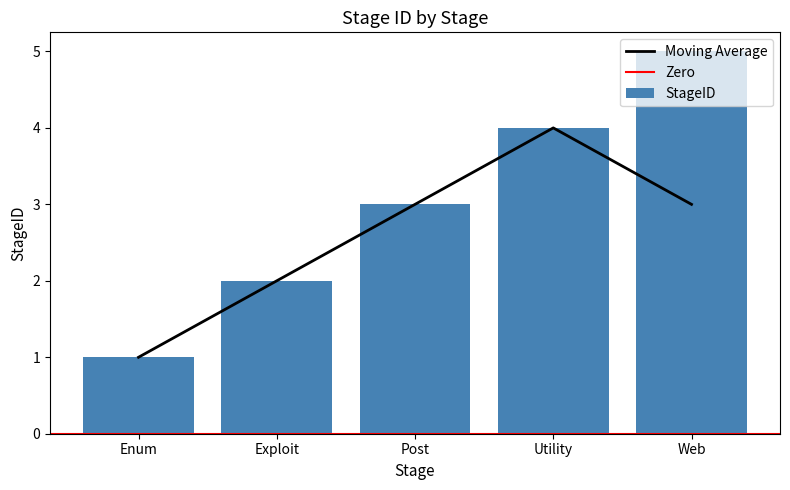

Reading left to right, what are all the values shown in this chart?

1	2	3	4	5